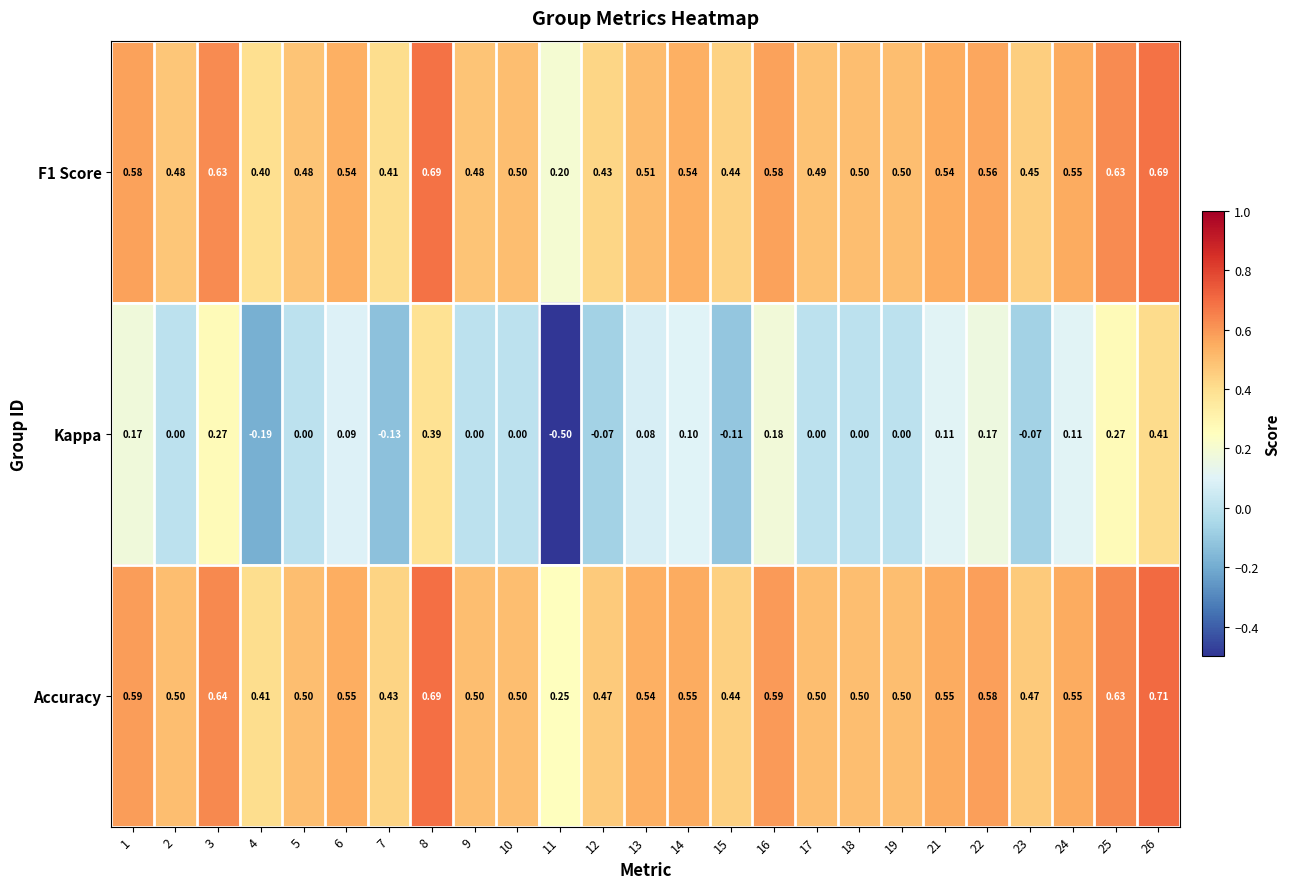

Which series changed the most between 12 and 14?

Kappa